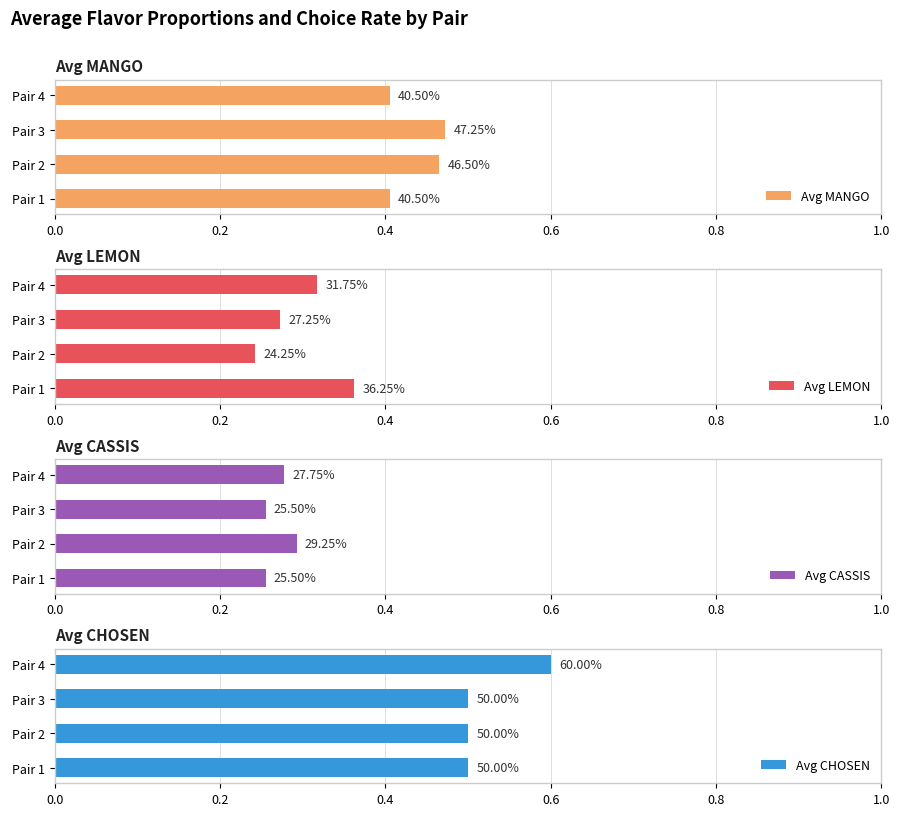

The value of Avg LEMON at Pair 2 is 0.2. True or false?

False